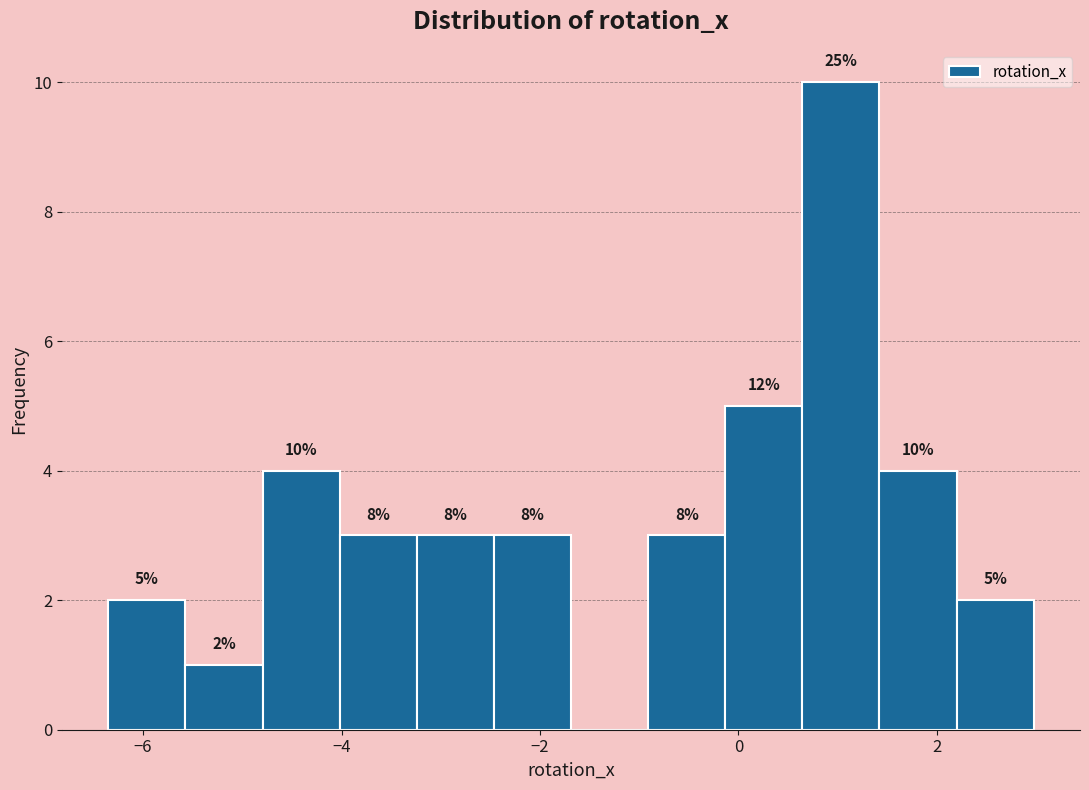

Read against the x-axis, roughly where is the centre of the tallest bar?

1.0